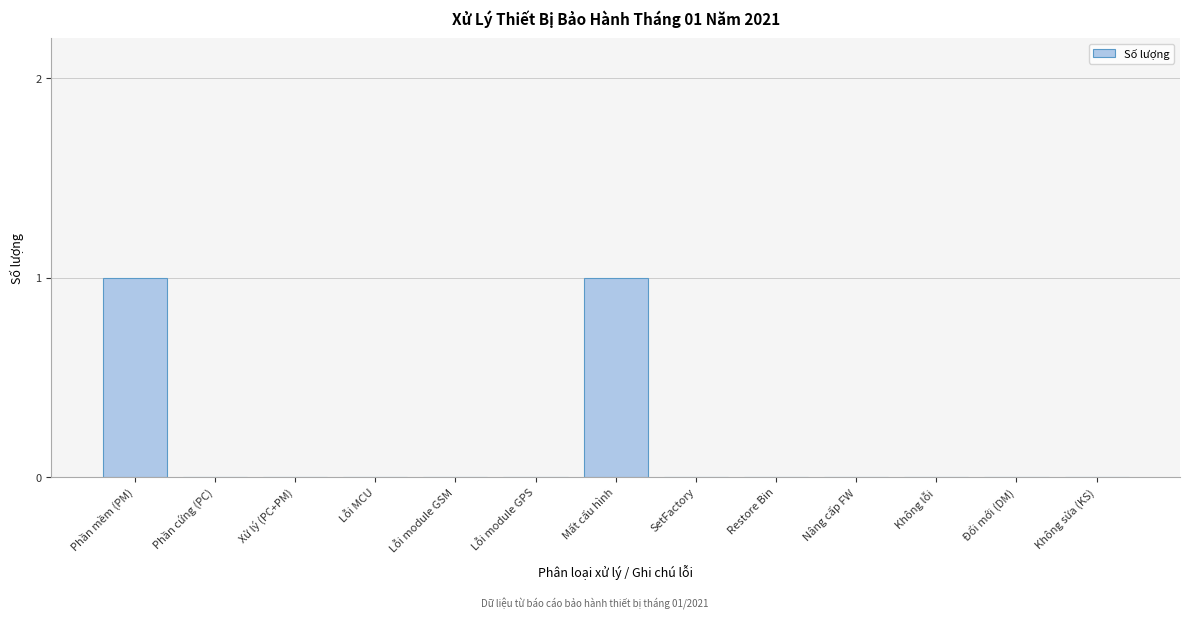

Reading right to left, transcribe all the data shown in this chart.

Không sửa (KS)=0	Đổi mới (DM)=0	Không lỗi=0	Nâng cấp FW=0	Restore Bin=0	SetFactory=0	Mất cấu hình=1	Lỗi module GPS=0	Lỗi module GSM=0	Lỗi MCU=0	Xử lý (PC+PM)=0	Phần cứng (PC)=0	Phần mềm (PM)=1